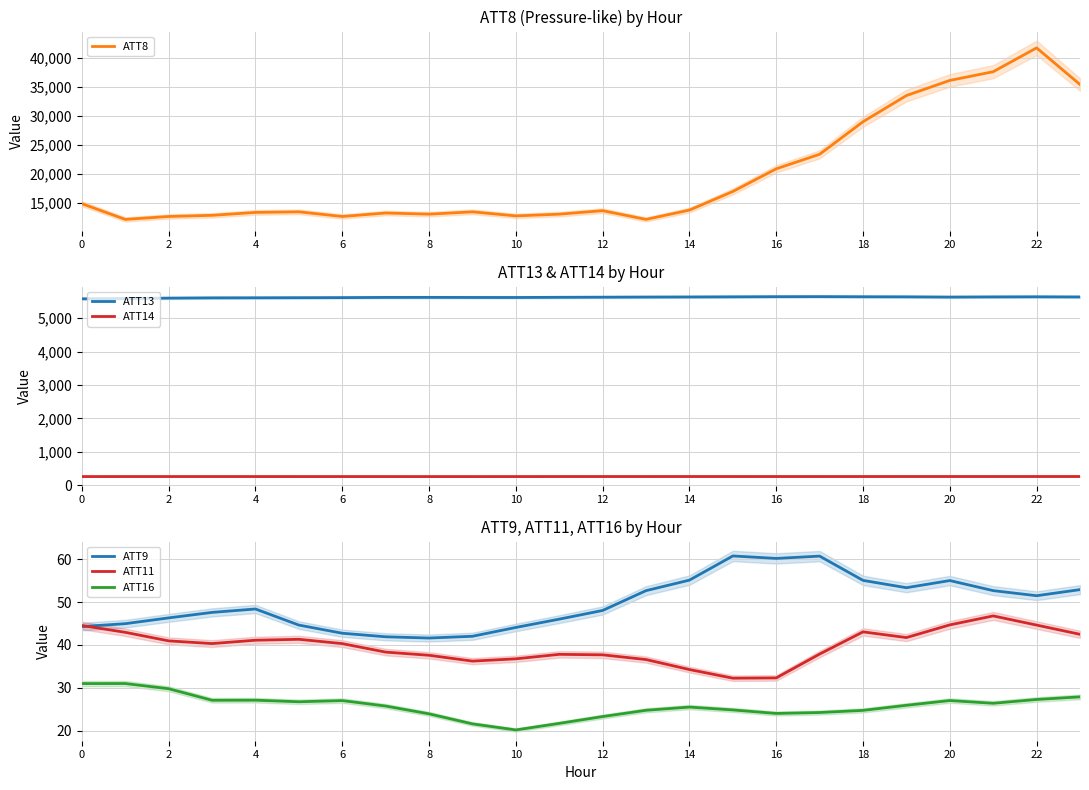

True or false: ATT16 and ATT11 intersect in this chart.

False